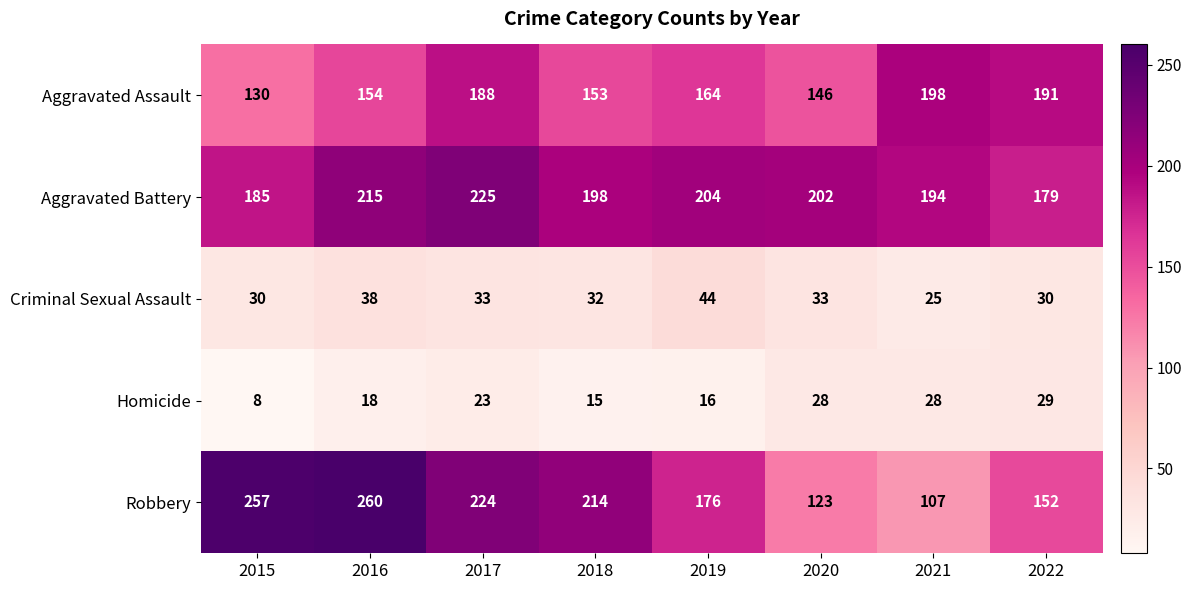

What is the minimum value for Aggravated Assault?

130